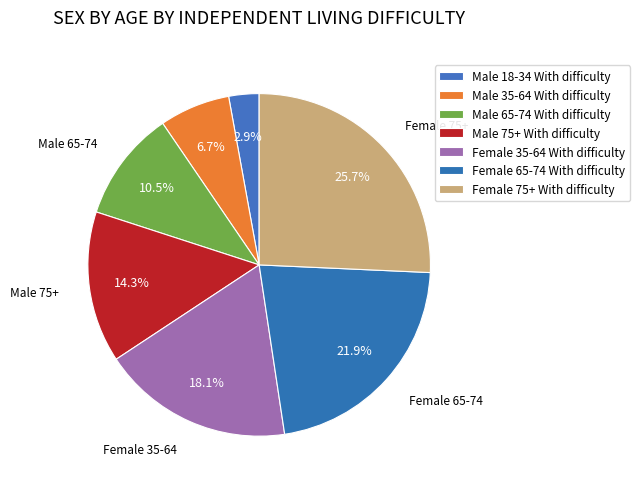

Count the number of slices in the pie.

7